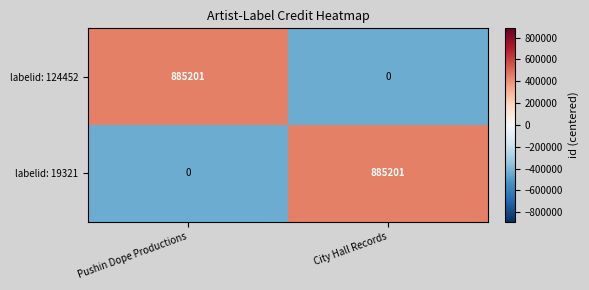

Is it true that labelid: 124452 equals 885201 at Pushin Dope Productions?

True